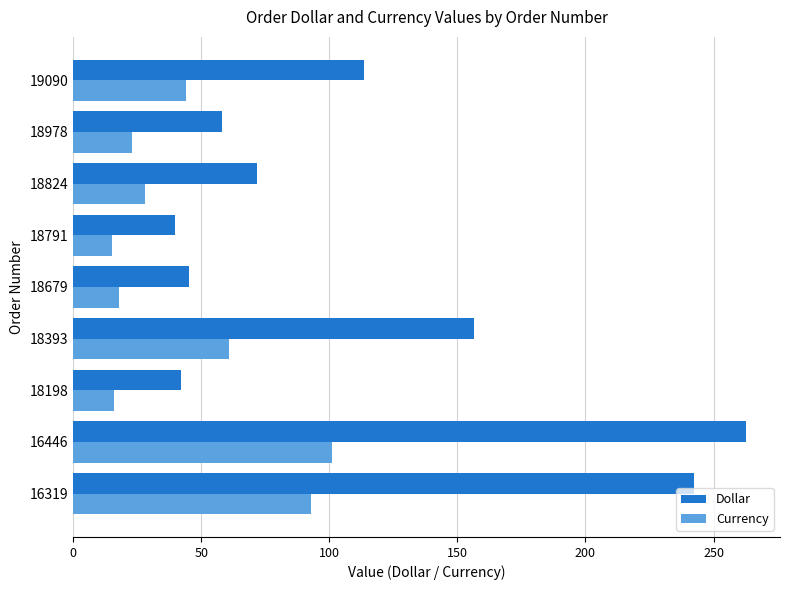

Which series has the largest total across all categories?

Dollar